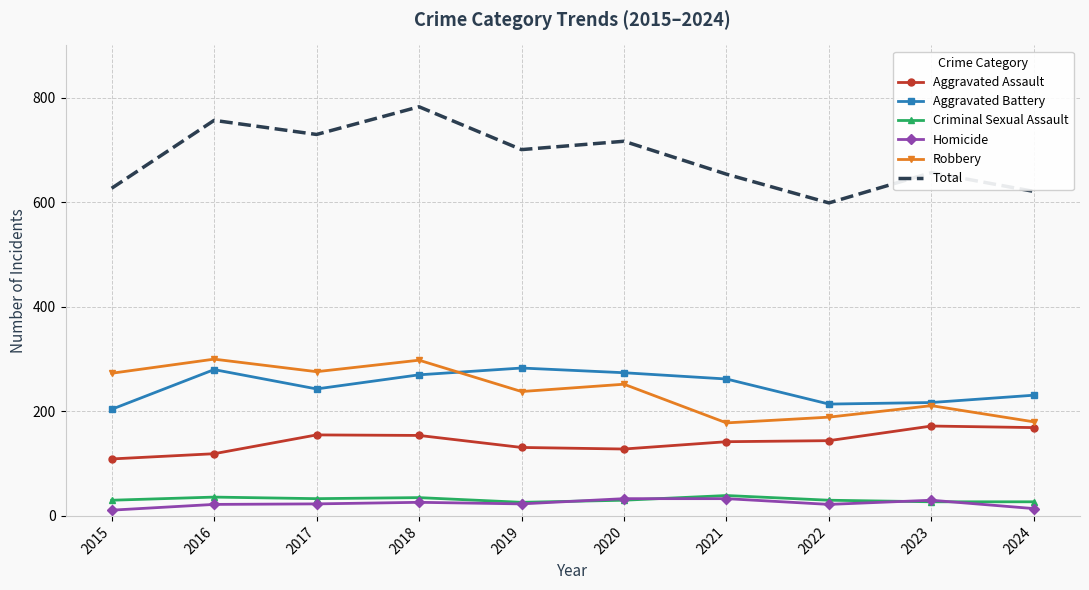

True or false: Criminal Sexual Assault has a value of 27 at 2023.

True